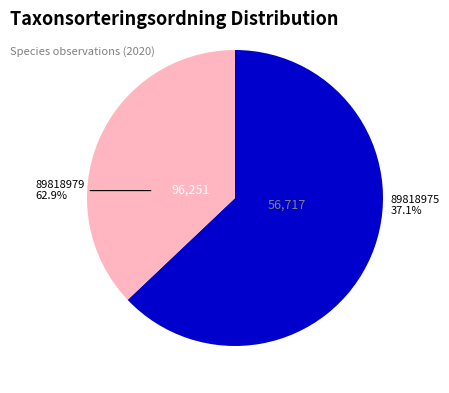

What is the largest slice in the pie chart?

89818979